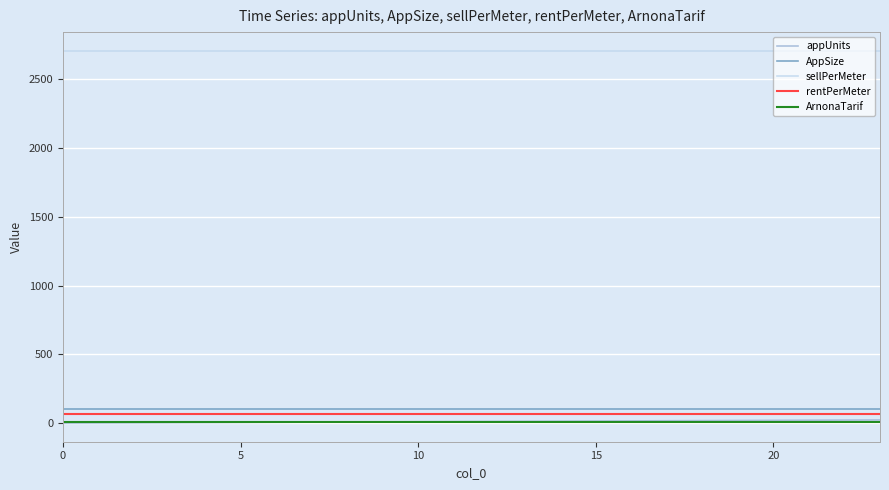

Which series has the largest total across all categories?

sellPerMeter